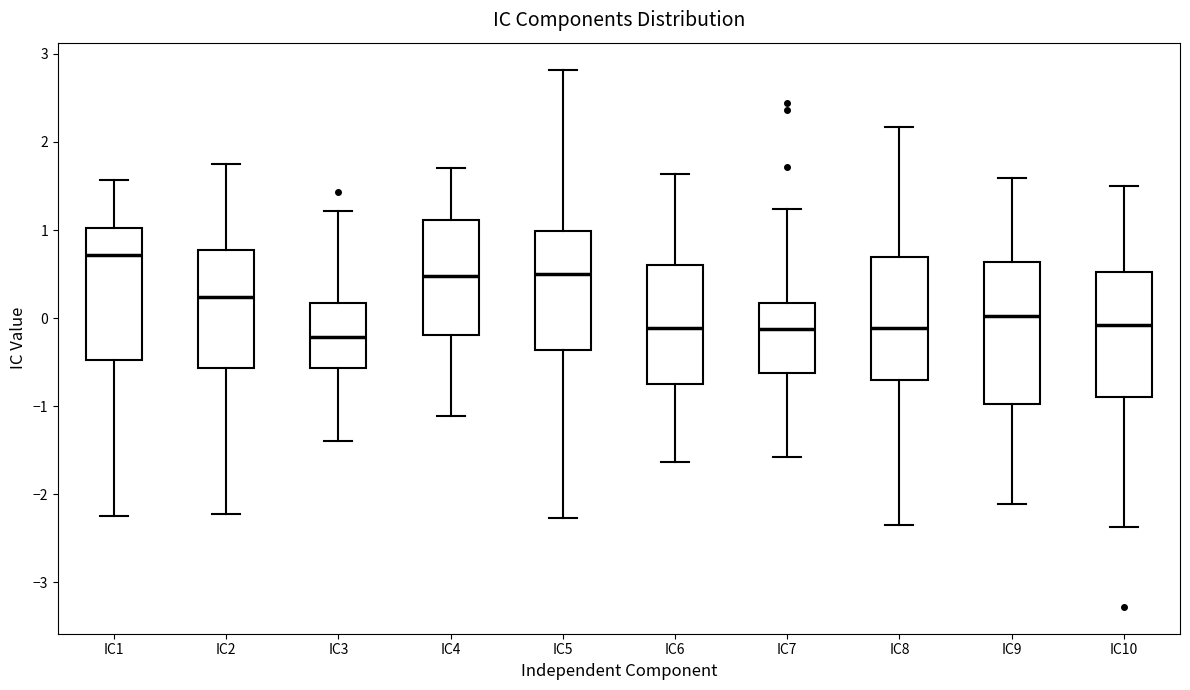

Where does the lower whisker of the box for IC4 end on the y-axis? The values are not printed on the chart, so give them approximately, as read against the axis.

-1.1